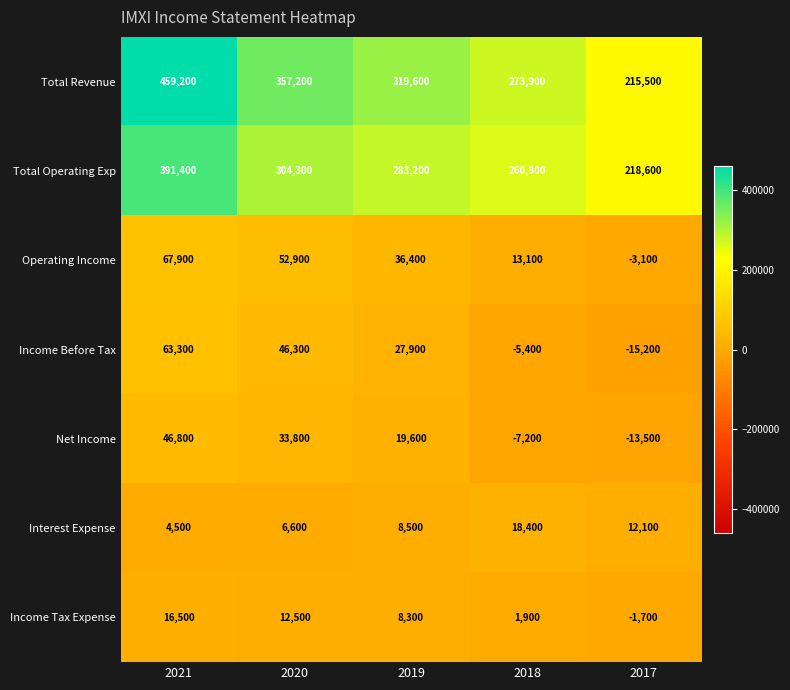

The value of Income Before Tax at 2019 is 27900. True or false?

True